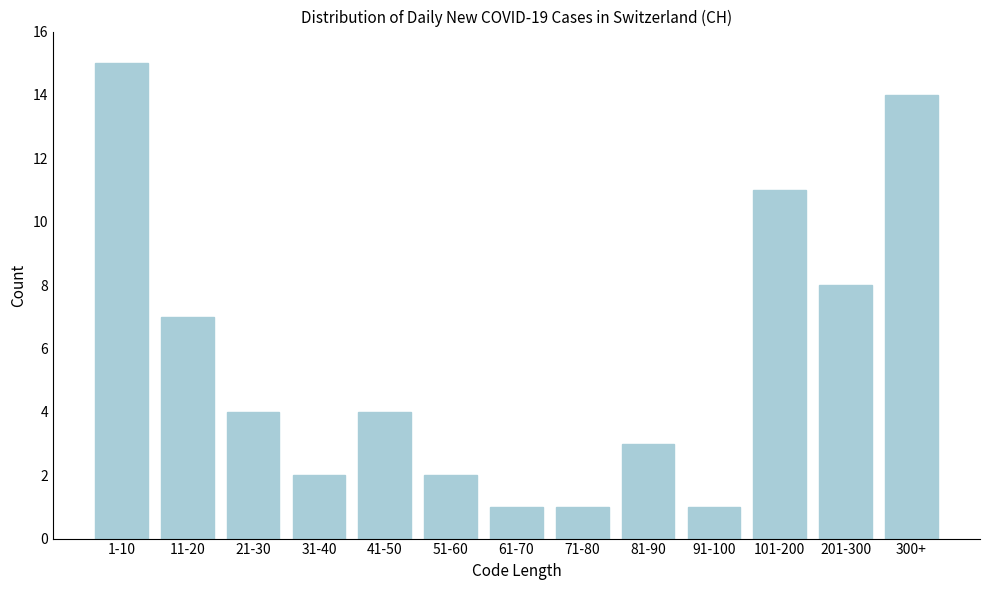

Reading left to right, what are all the values shown in this chart?

1-10=15	11-20=7	21-30=4	31-40=2	41-50=4	51-60=2	61-70=1	71-80=1	81-90=3	91-100=1	101-200=11	201-300=8	300+=14